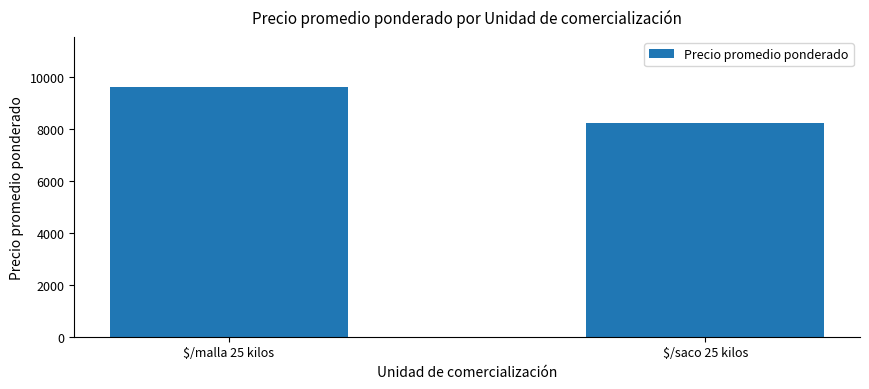

What is the difference between the maximum and minimum values?

1380